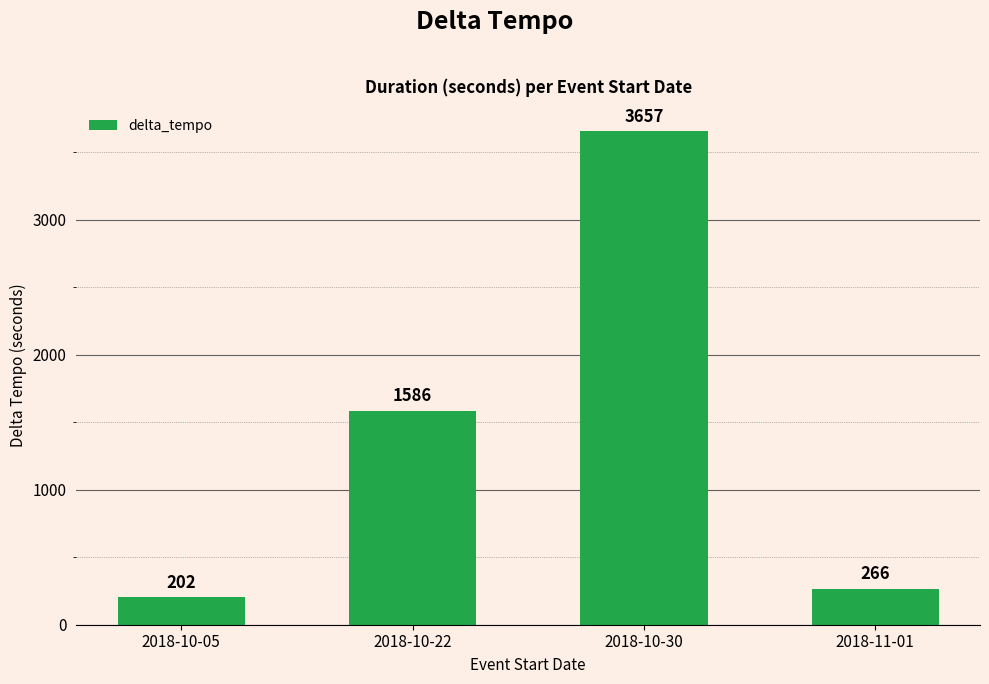

How many bars are there in total?

4